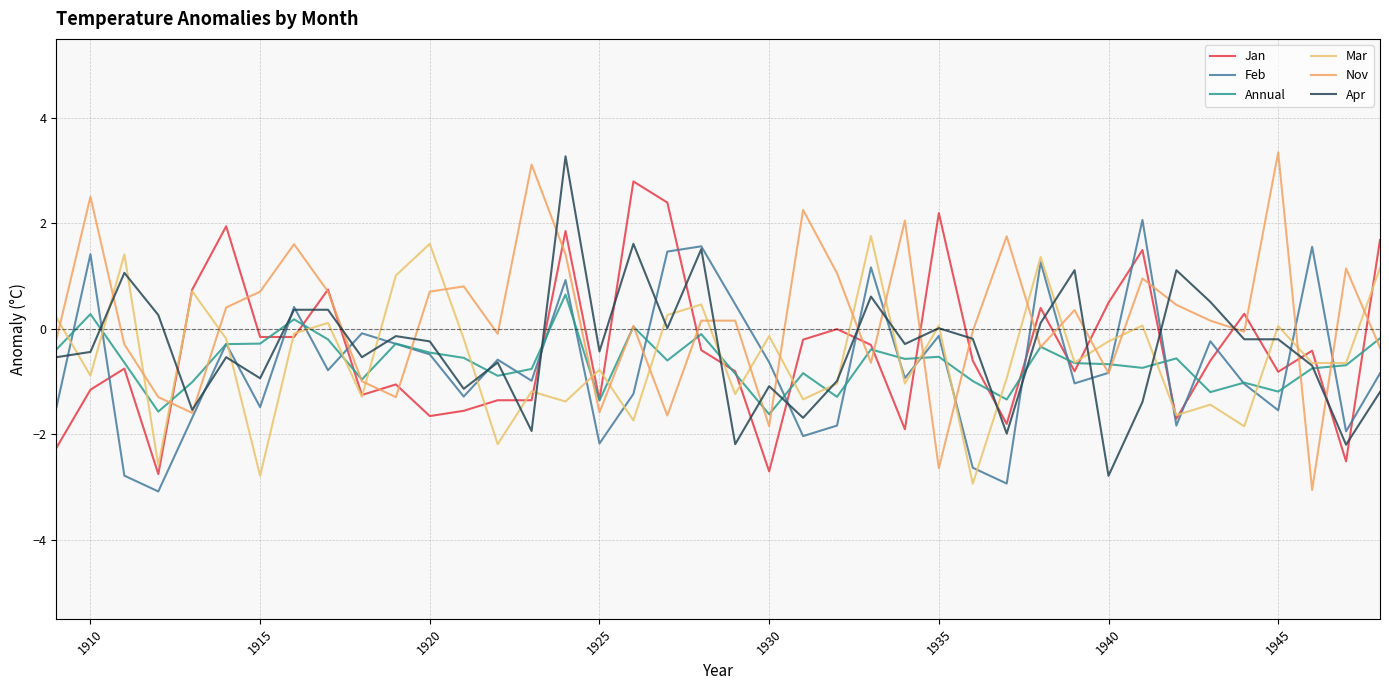

Which series ends up on top after the final intersection of Jan and Mar?

Jan